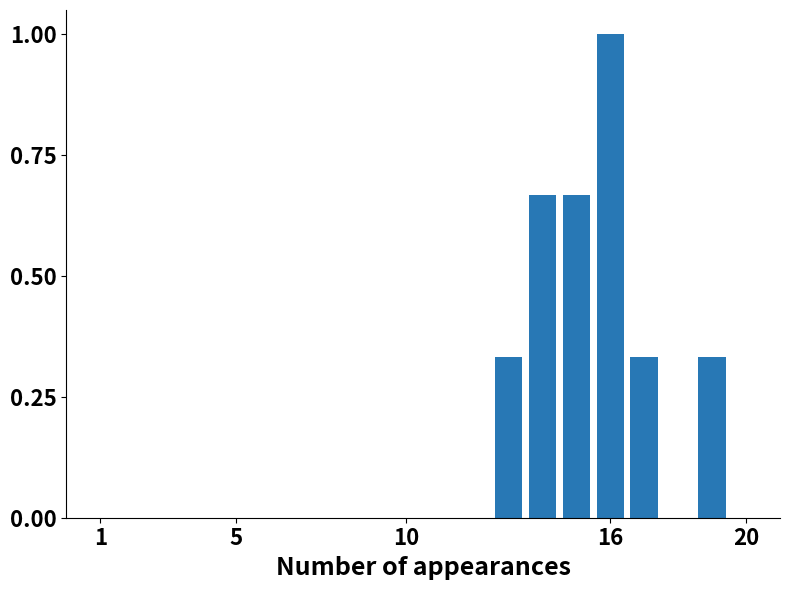

What is the sum of all values?

3.3